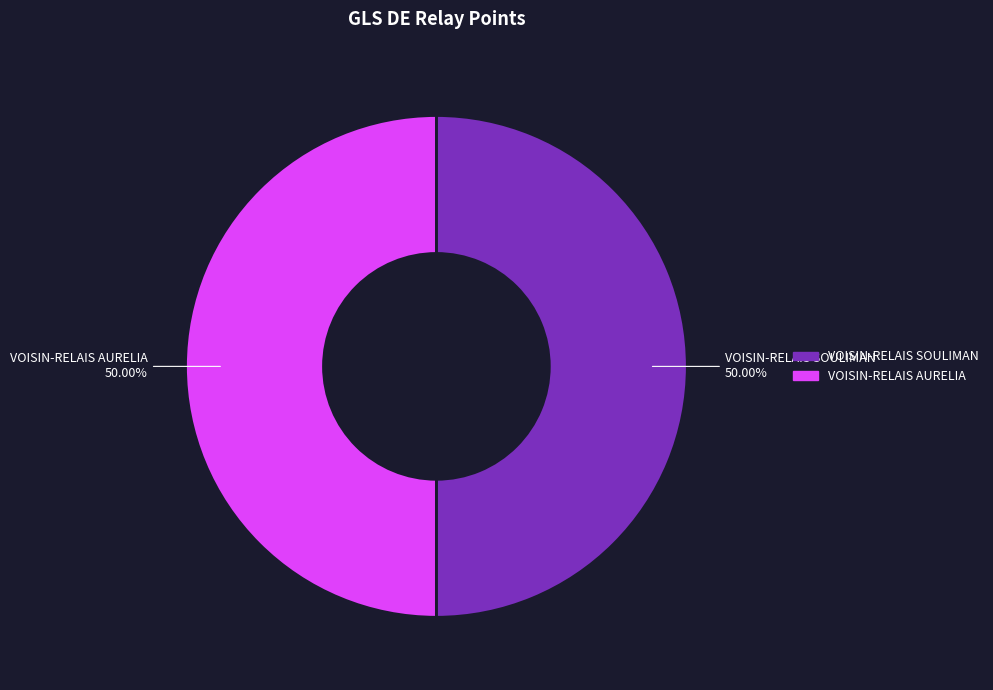

Is the sum of VOISIN-RELAIS AURELIA and VOISIN-RELAIS SOULIMAN greater than half?

Yes